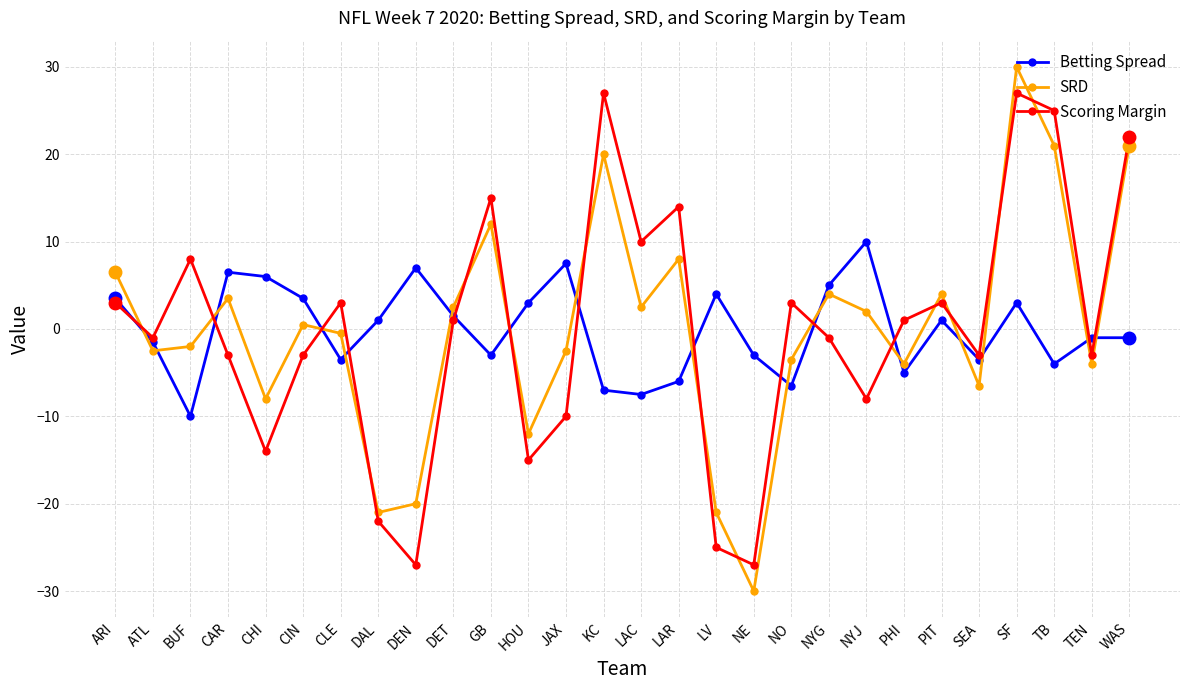

How many interior local peaks does the SRD series have?

8